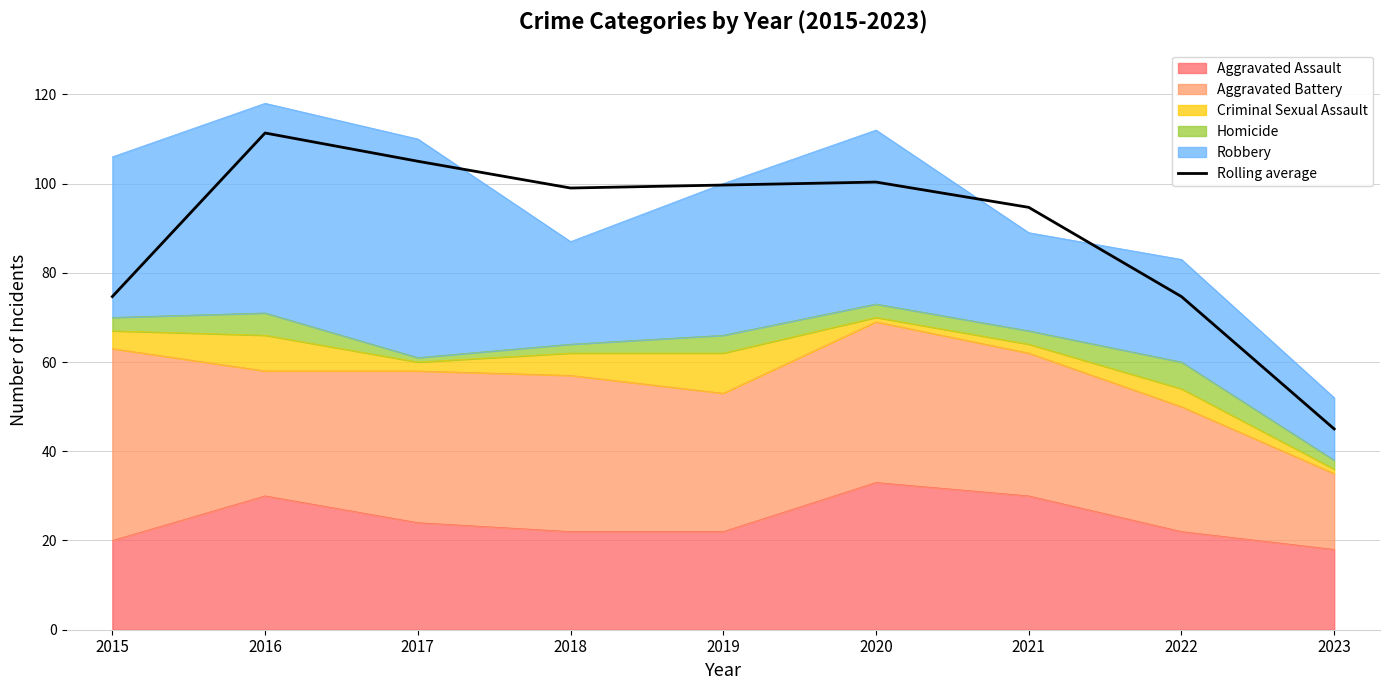

True or false: the data shows 99.0 at 2018.

True